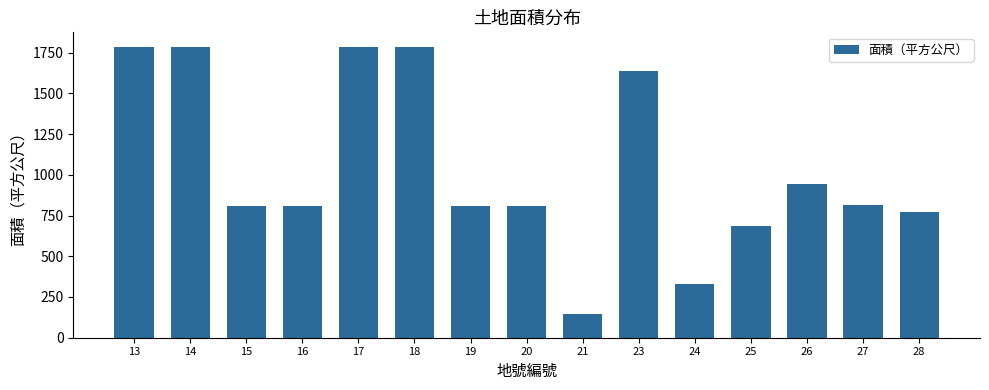

What is the difference between the maximum and minimum values?

1637.0